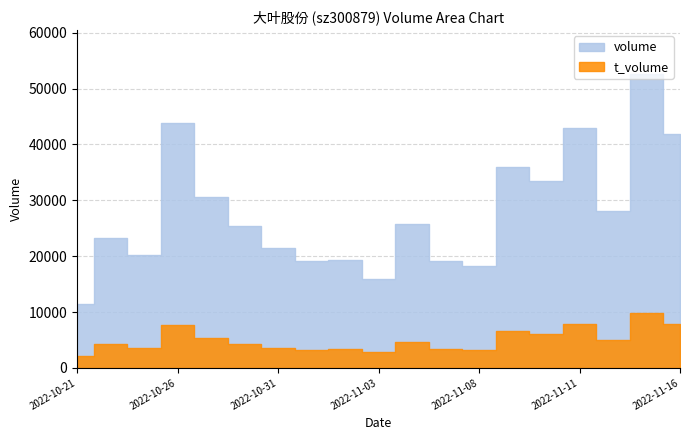

How many values in the volume series exceed 25401?

9